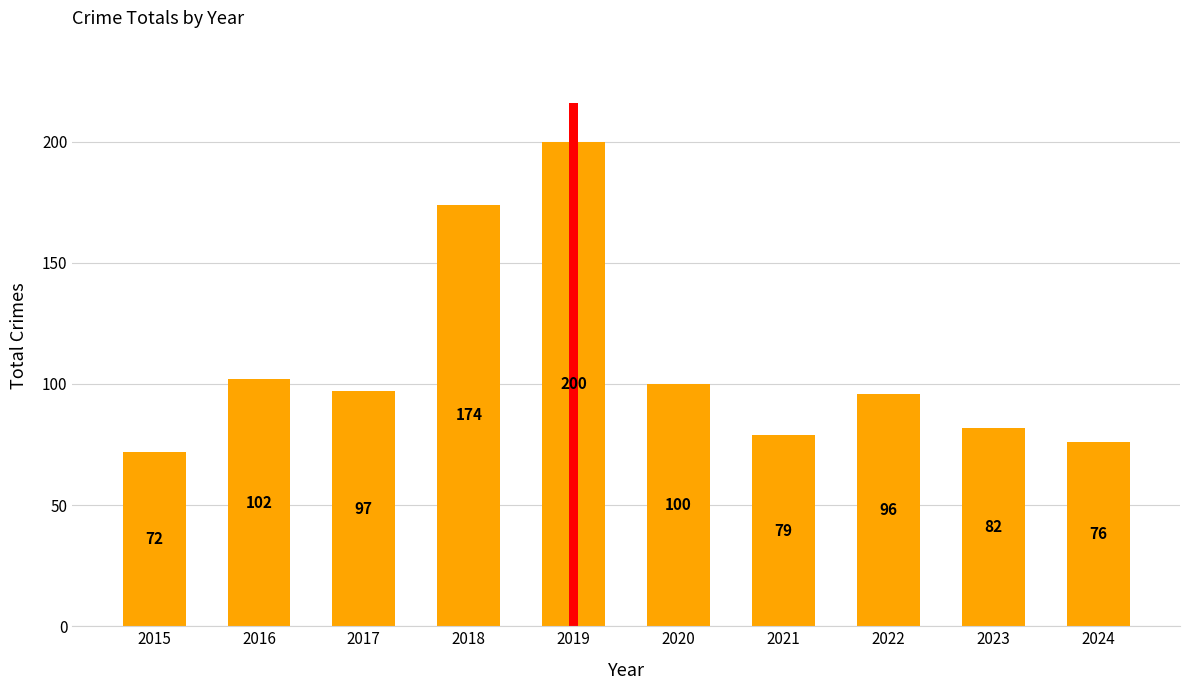

What value does the data have at 2018, to the nearest 10?

170